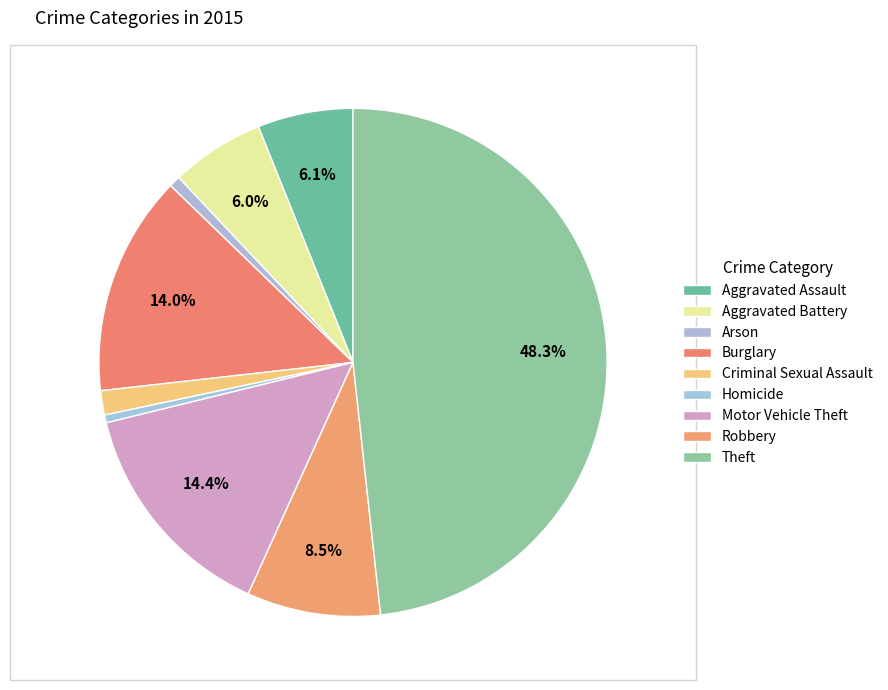

How many slices are in this pie chart?

9